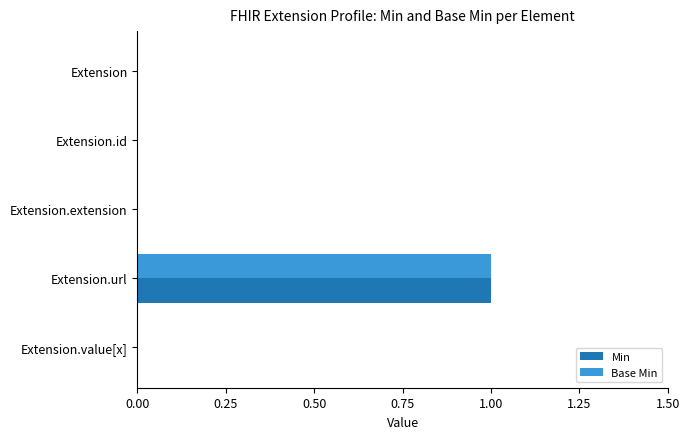

Is it true that Min equals 0 at Extension?

True